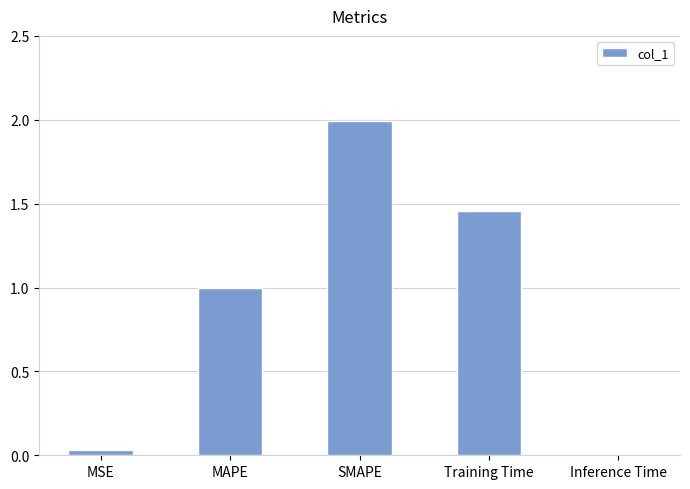

What position from the left is SMAPE?

3